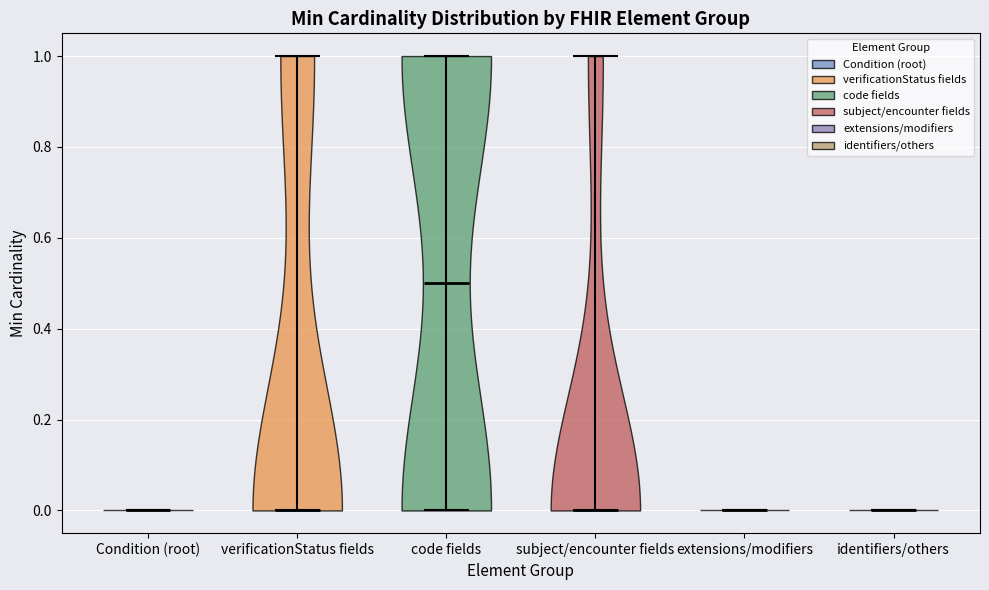

What is the highest point the violin for Condition (root) reaches on the y-axis? The values are not printed on the chart, so give them approximately, as read against the axis.

0.0